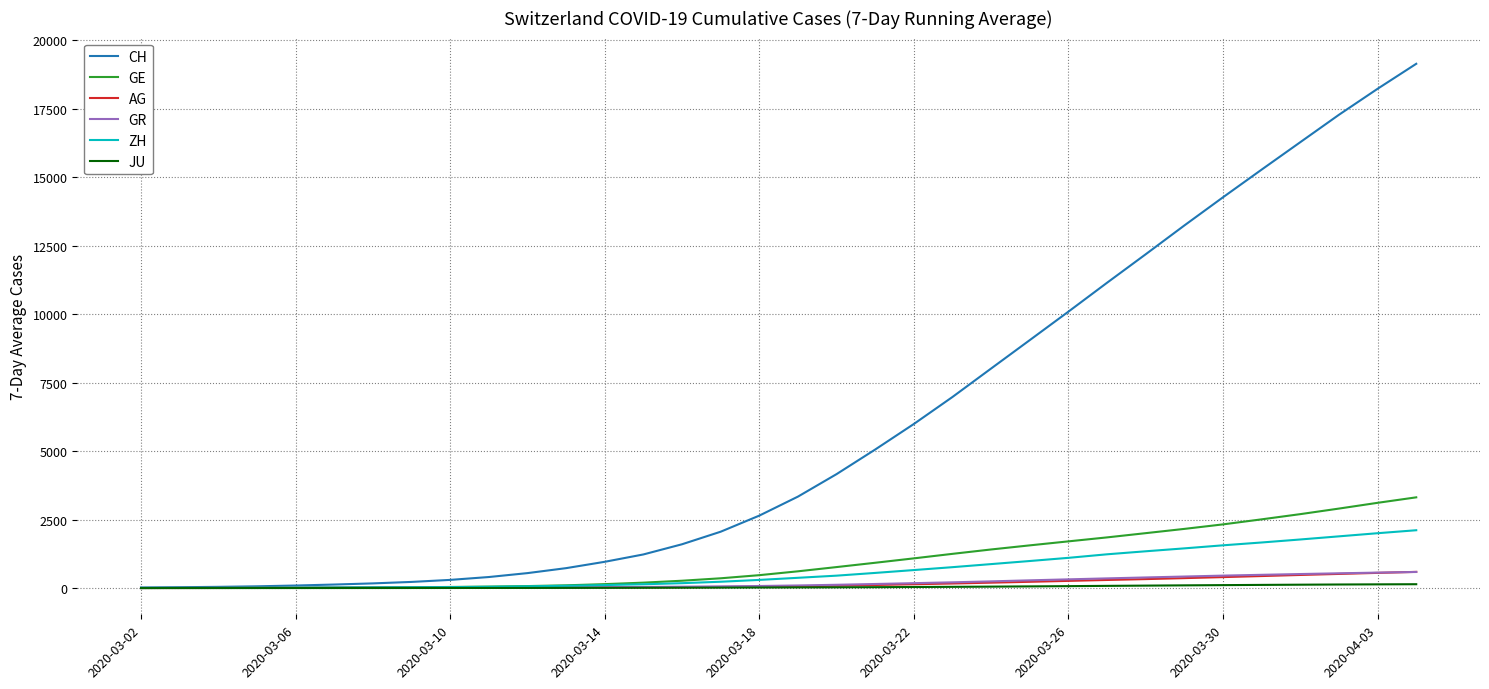

Which series has the largest total across all categories?

CH